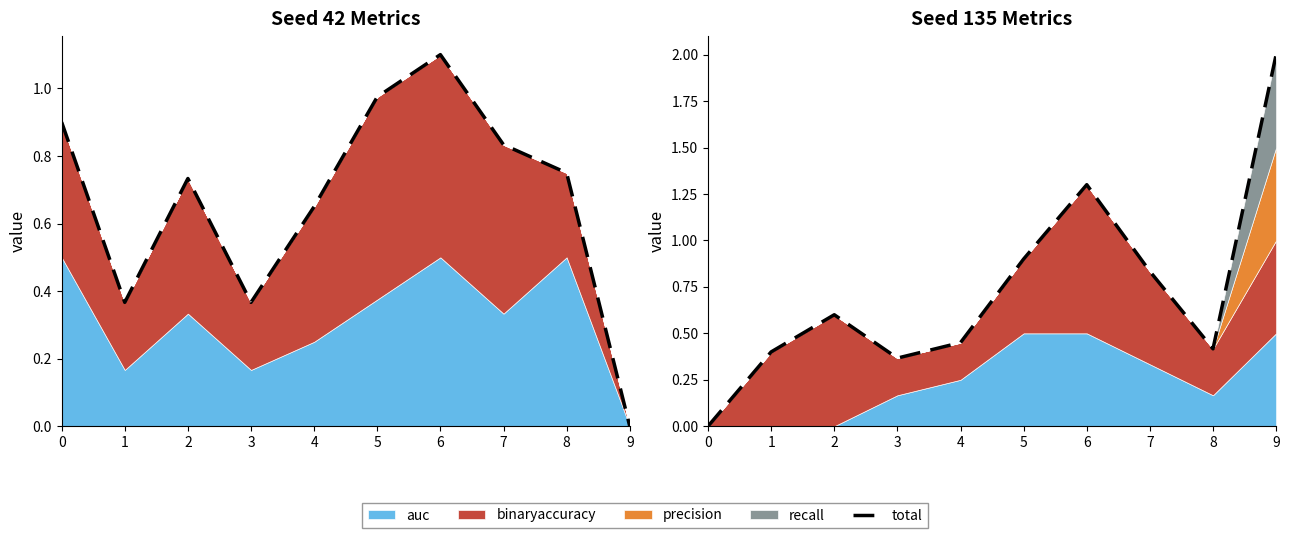

The chart shows a value of 0.4 at 1. True or false?

True